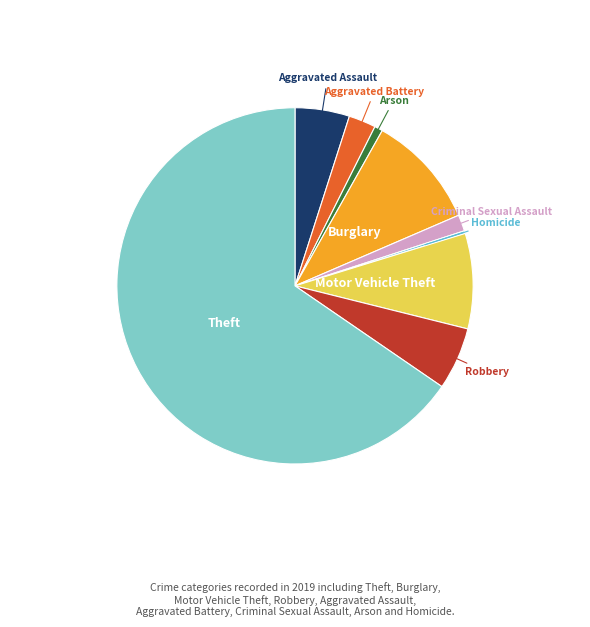

Is there a majority slice in this chart?

Yes